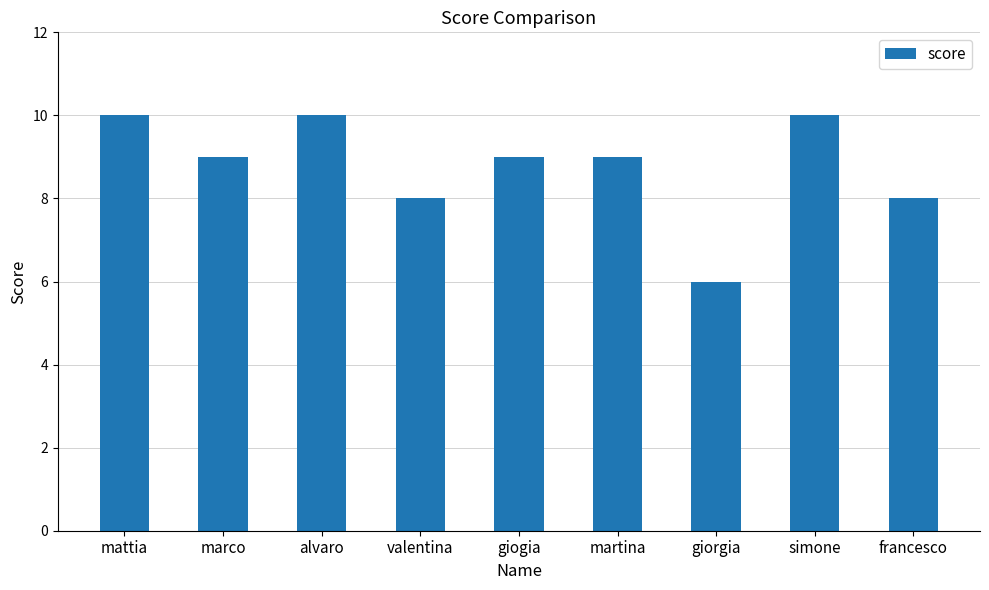

What is the difference between the second highest and minimum values?

4